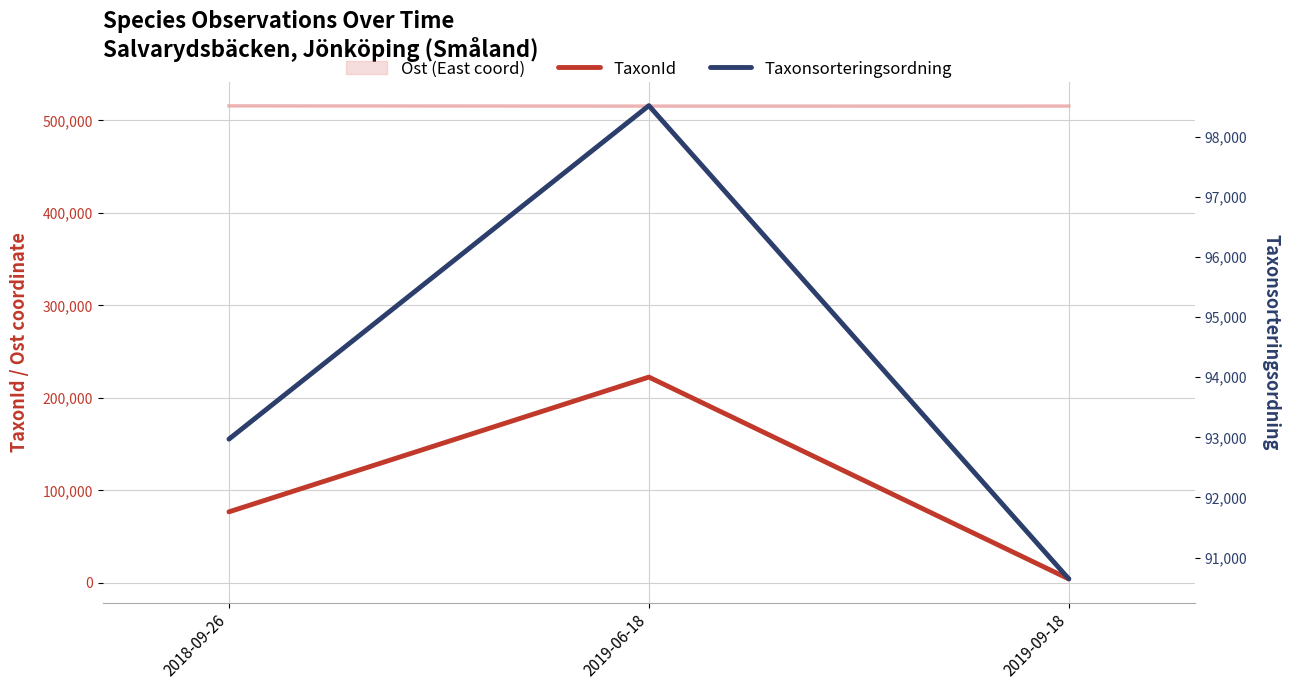

Does the chart display data point markers on the line(s)?

No